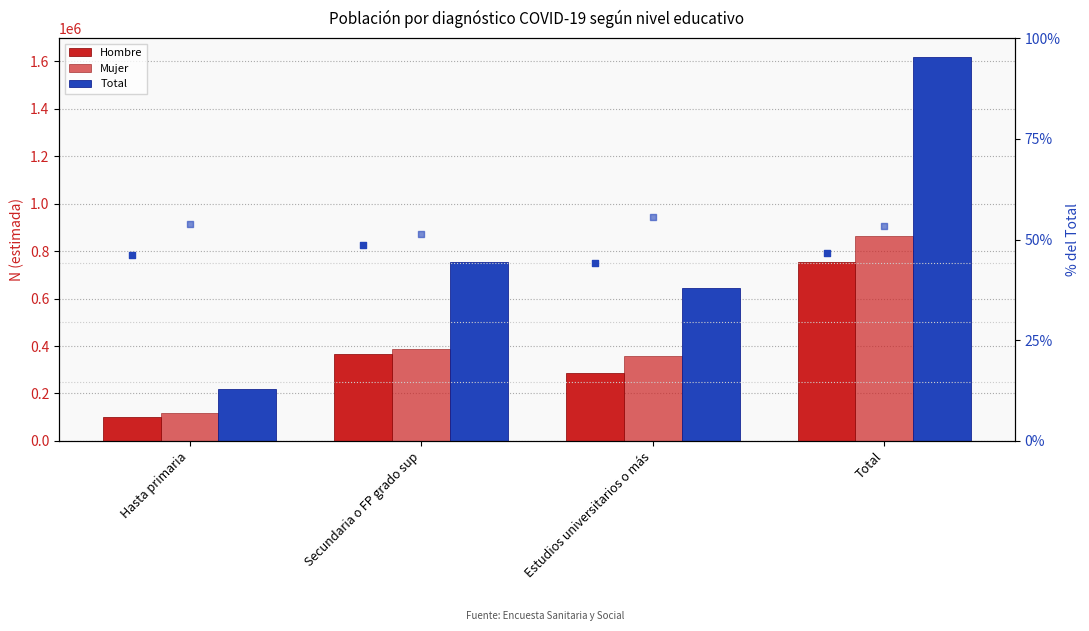

Which series reaches the maximum Y coordinate?

Total